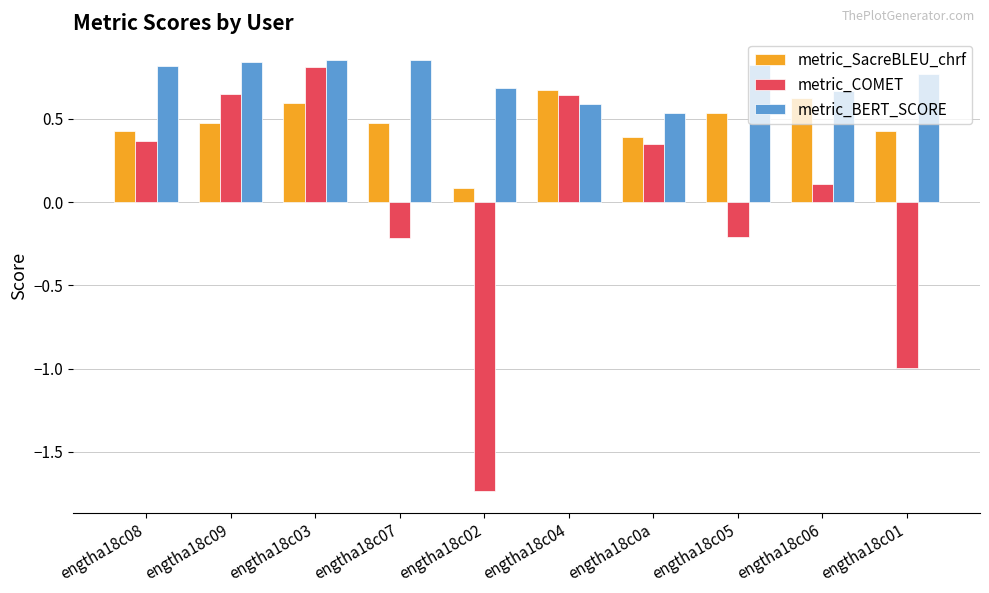

Which series has the largest total across all categories?

metric_BERT_SCORE